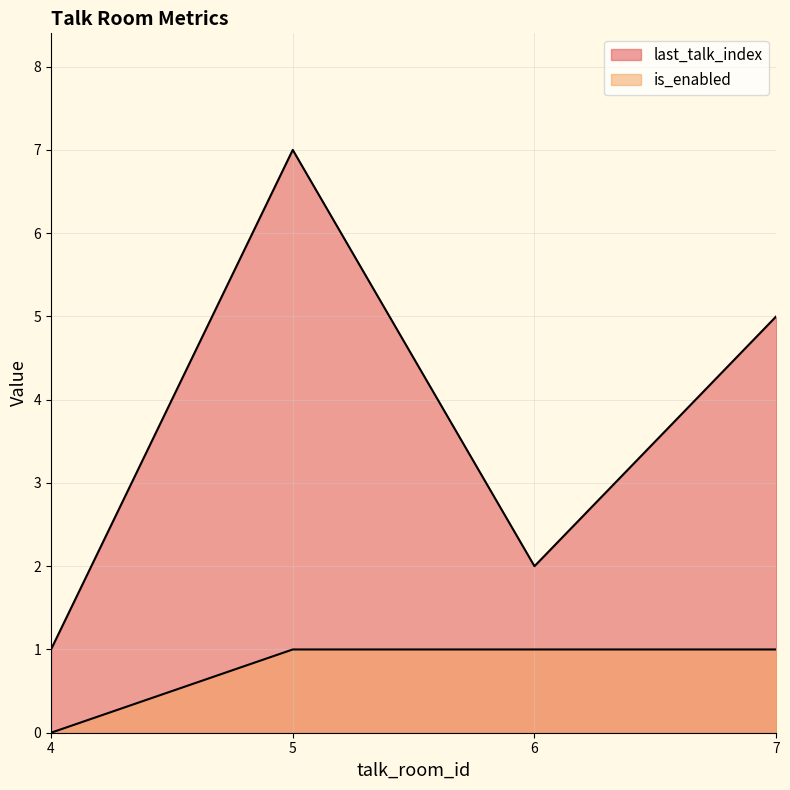

What is the average value of the last_talk_index series?

4